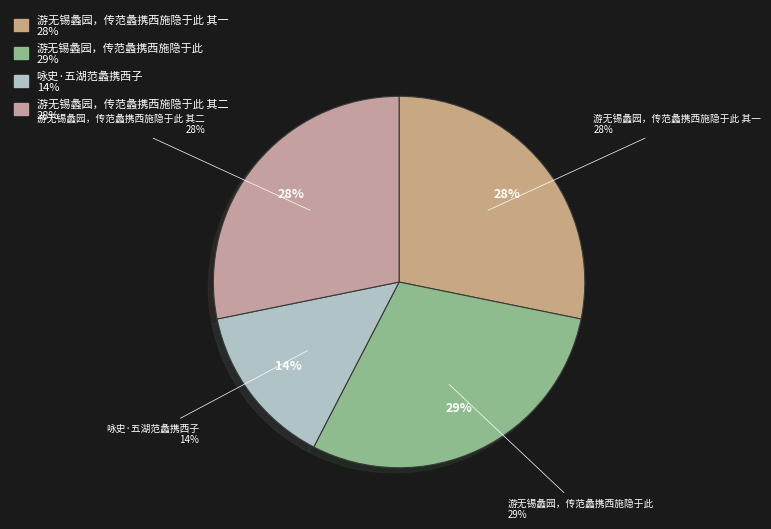

How many segments does this pie chart have?

4